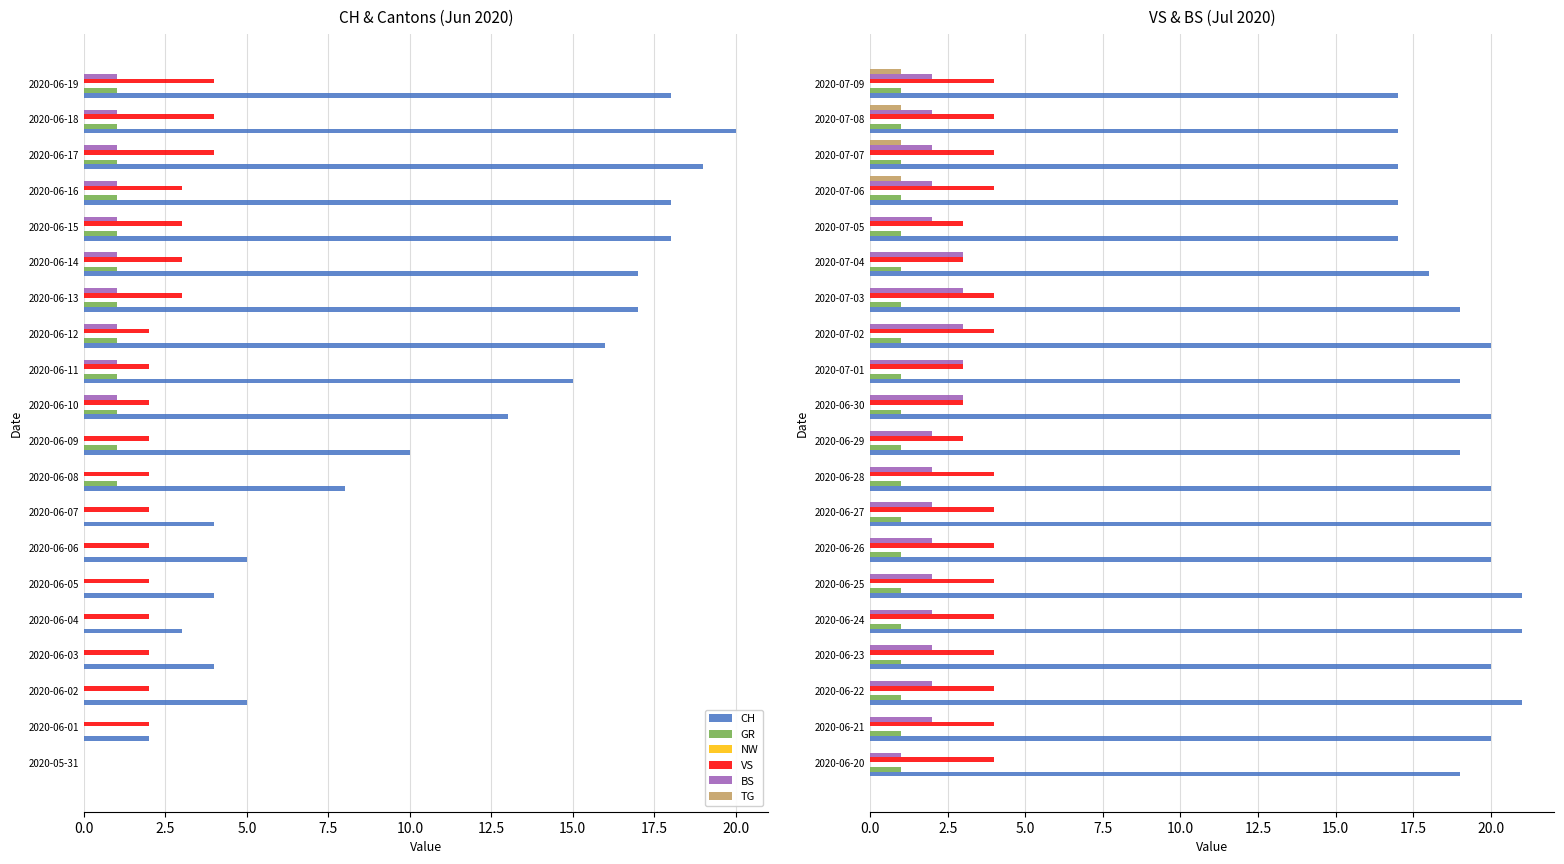

What is the value of the BS bar at the 5th from the left?

2.0